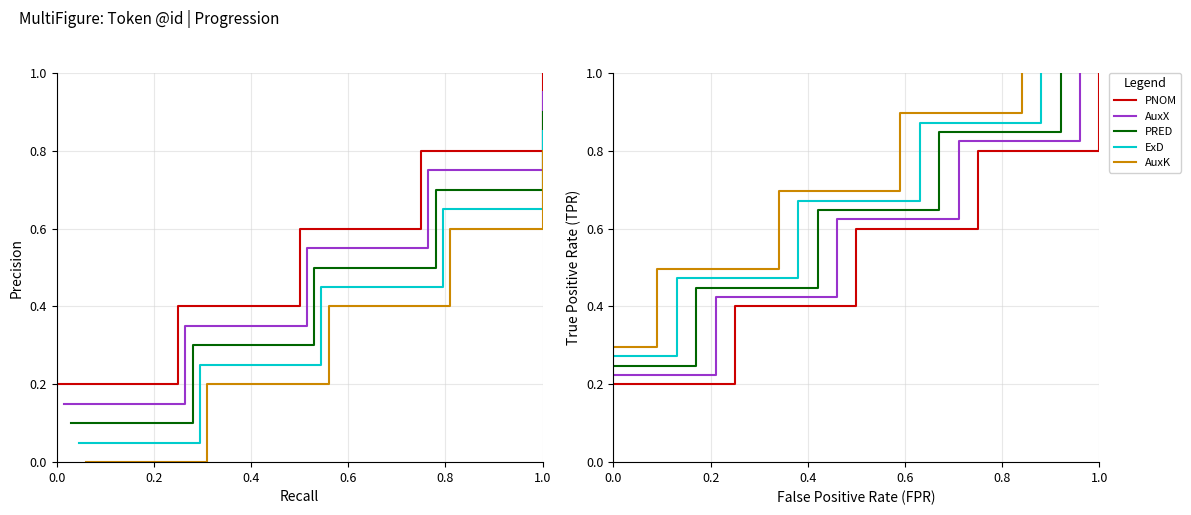

What is the value of the AuxK point at the 5th from the left?

1.0